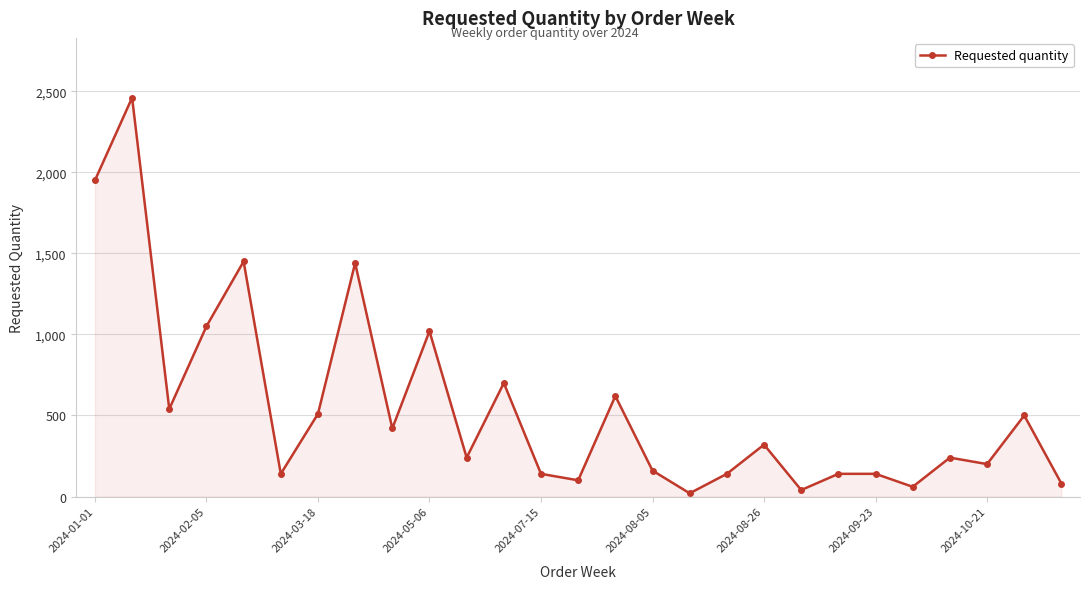

Does the chart have visible grid lines?

Yes